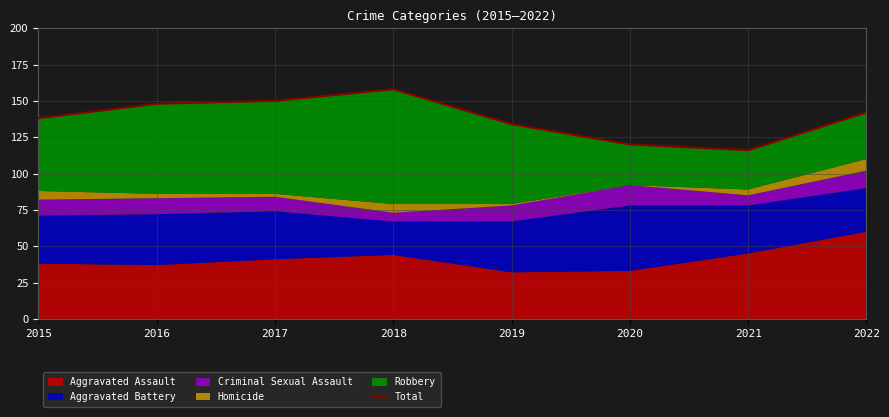

Which category has the lowest value across all series?

2021